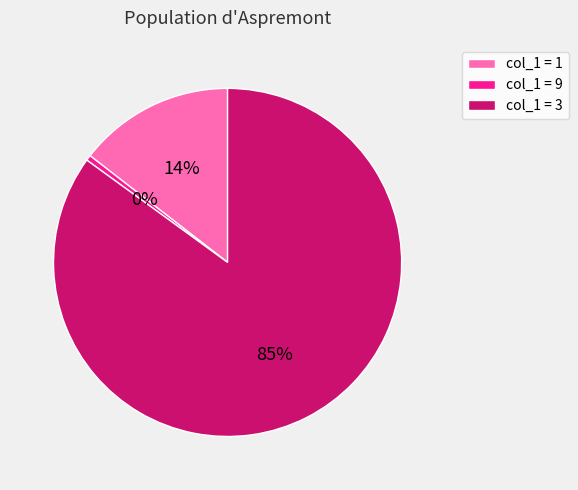

Between col_1 = 9 and col_1 = 1, which is larger?

col_1 = 1